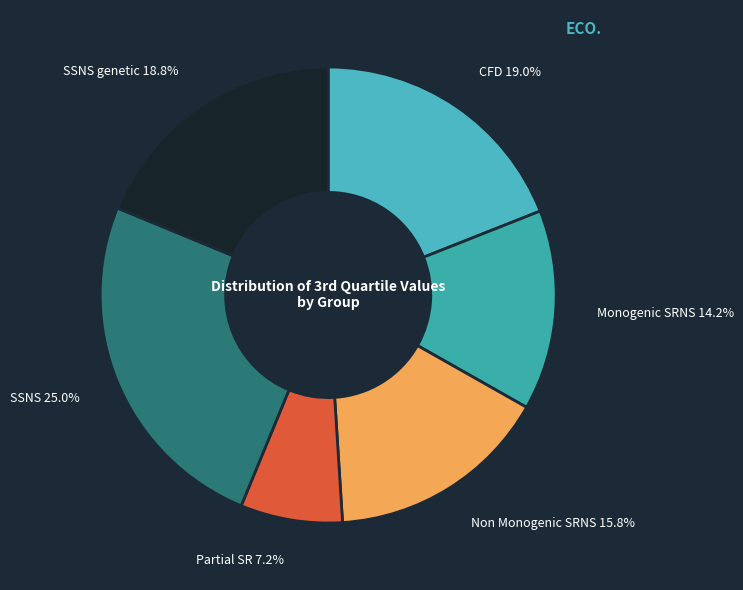

What portion of the pie excludes SSNS genetic?

81.2%